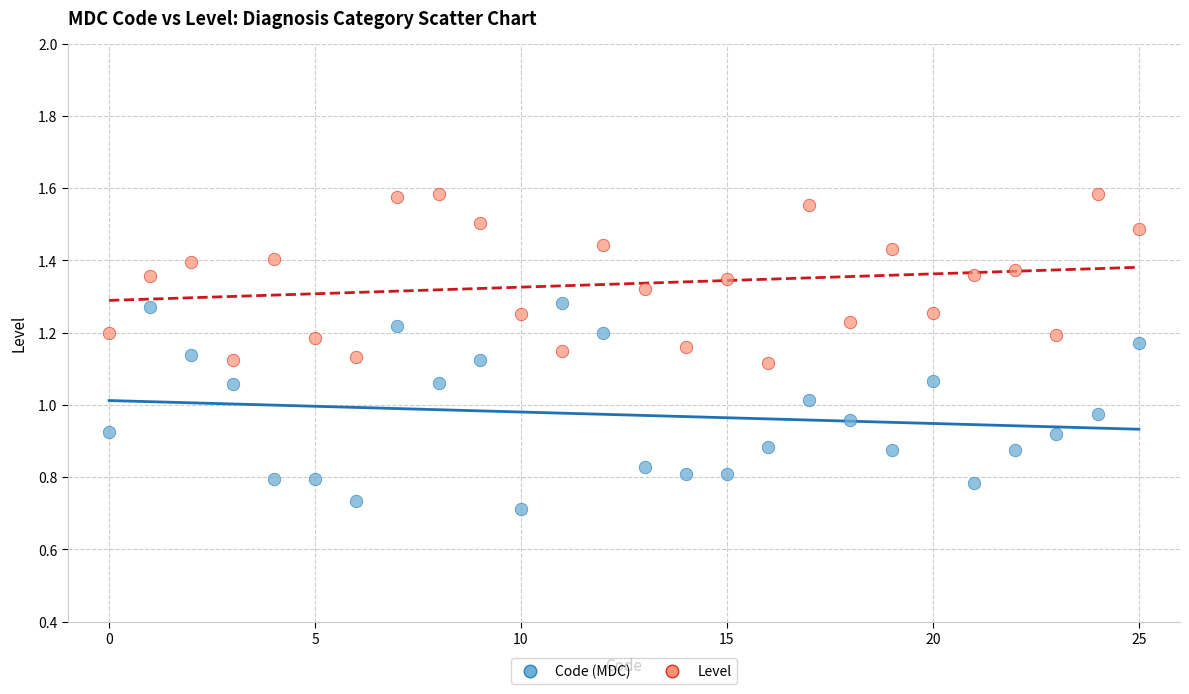

Which series reaches the maximum Y coordinate?

Level